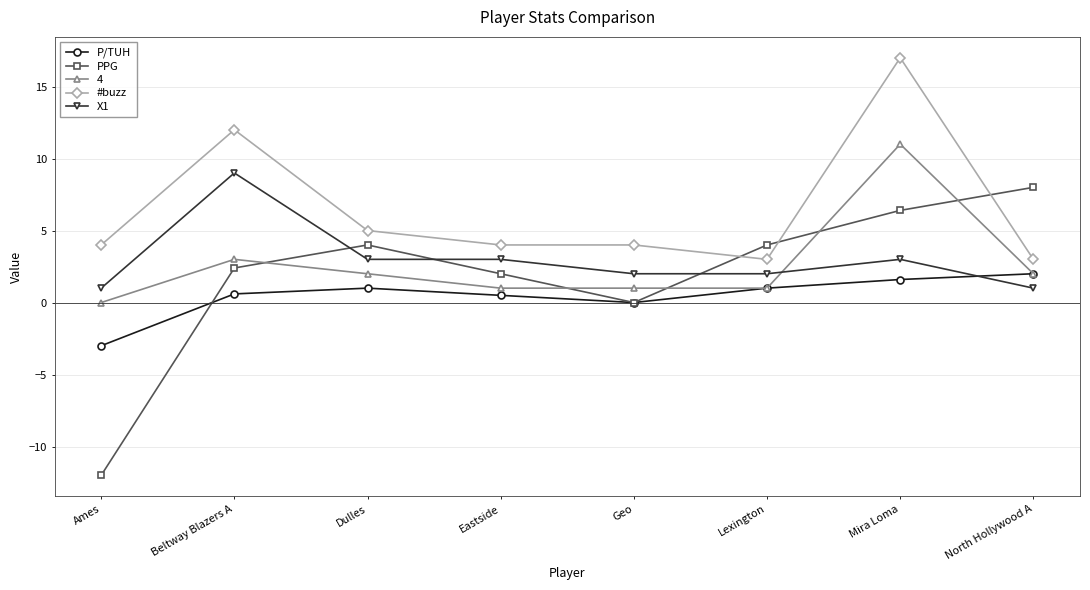

What is the value of the #buzz point at the 7th from the left?

17.0